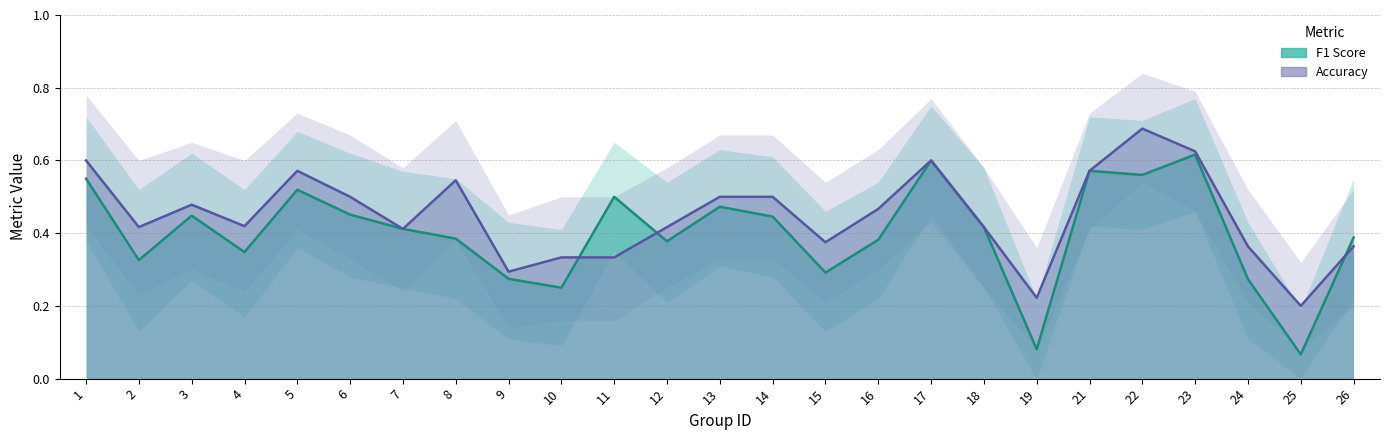

How many f1 values are between 0 and 1?

25